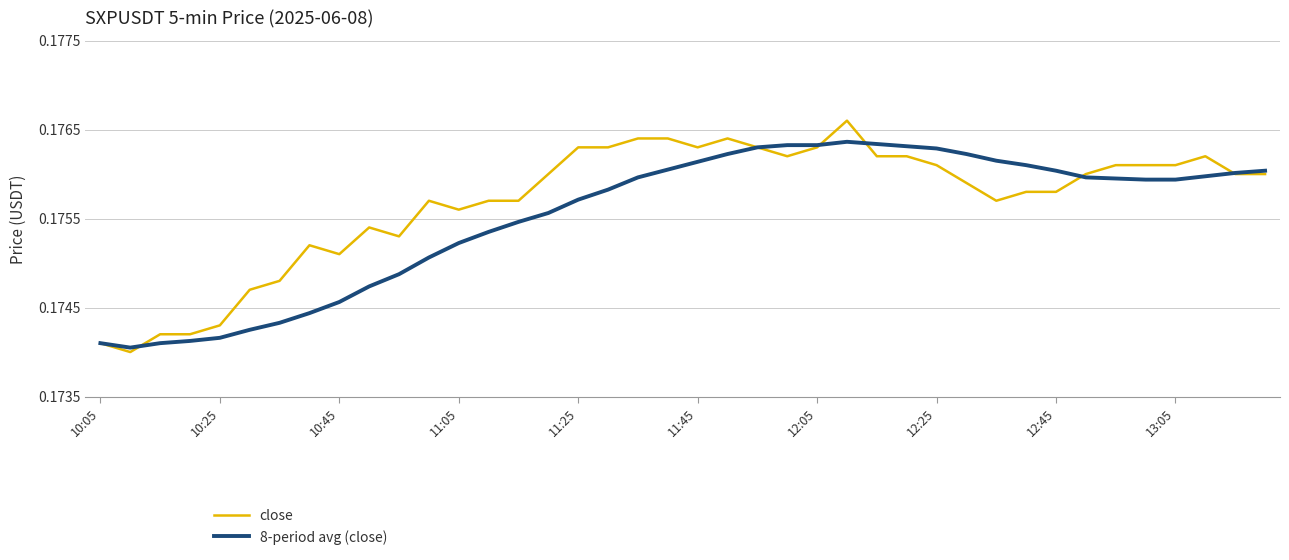

Which series has the widest spread of values?

close